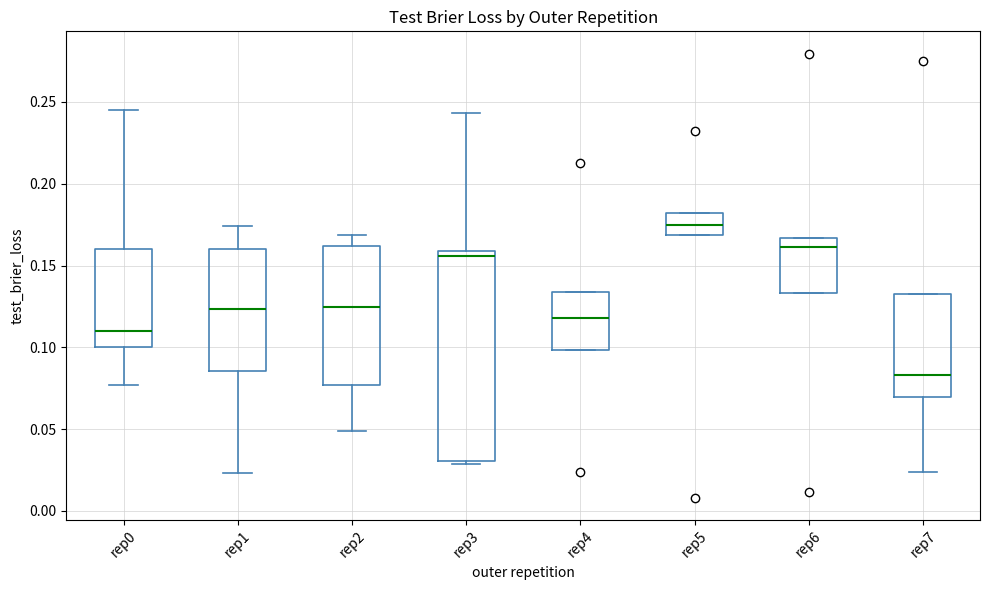

Which box is the tallest, from its lower edge to its upper edge?

rep3